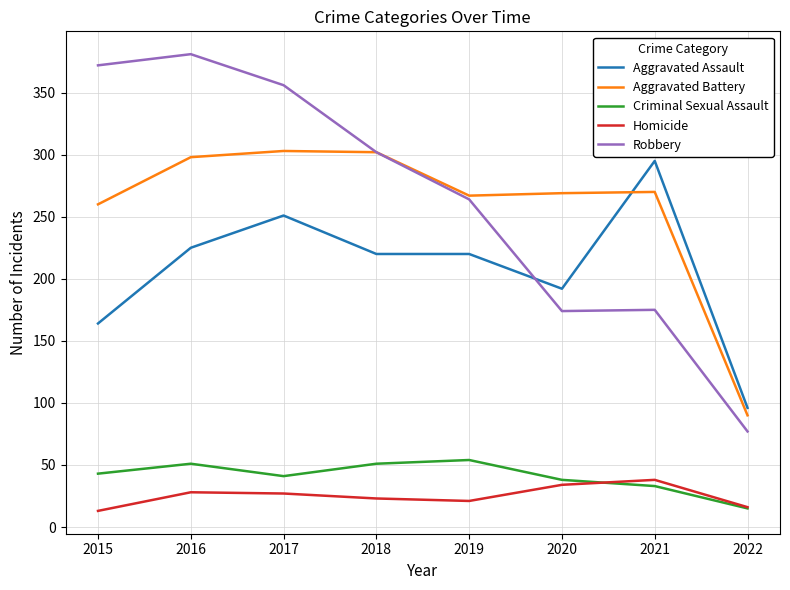

What is the minimum value for Criminal Sexual Assault?

15